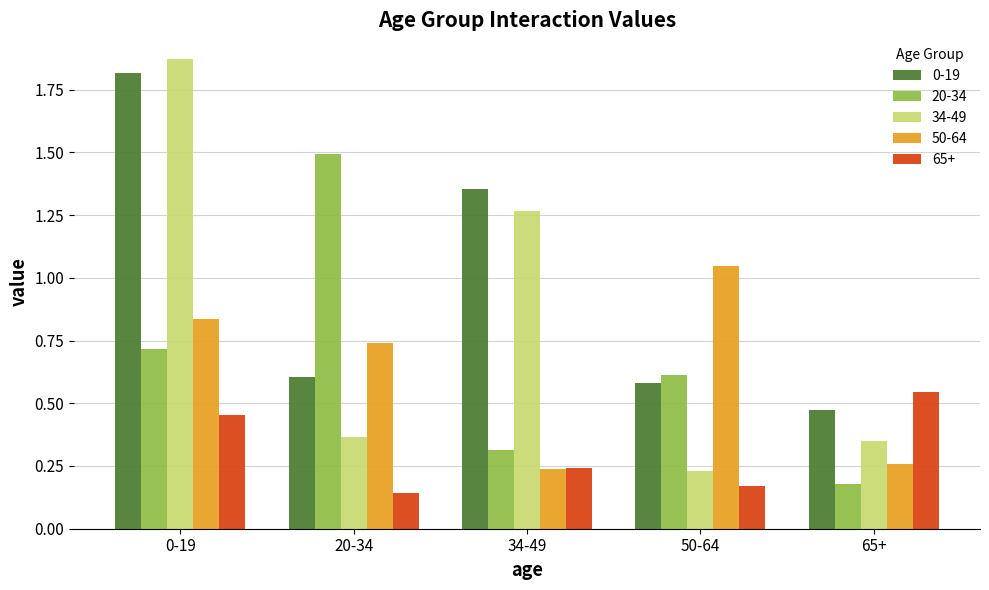

How many bars are there in total?

25